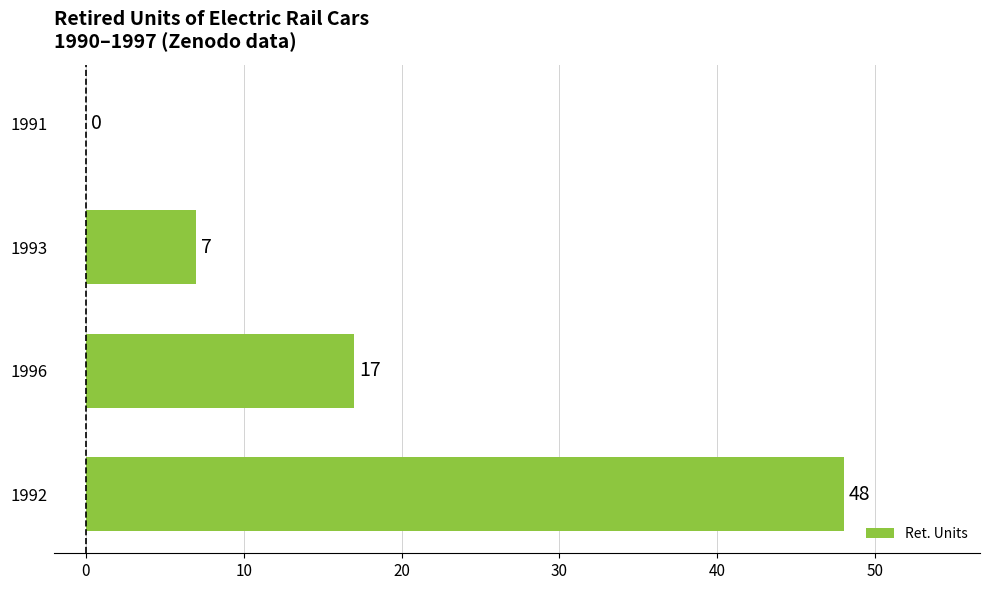

What is the change in value from 1992 to 1996?

-31